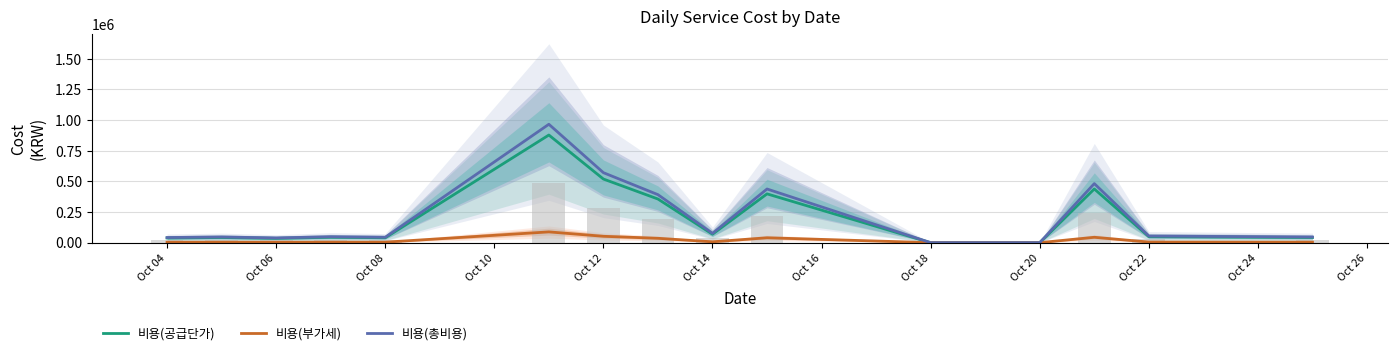

What is the spread (max minus min) of values at Oct 14?

69000